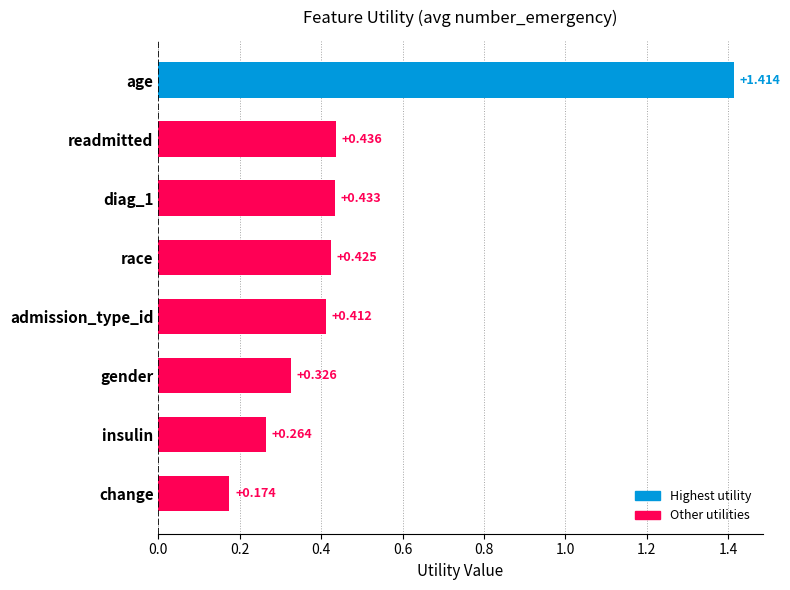

Which label corresponds to the smallest value in the chart?

change